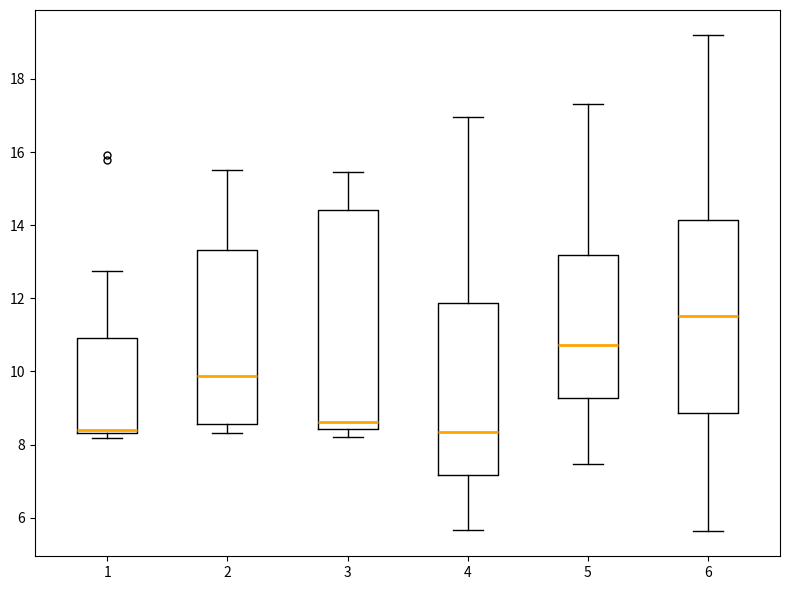

Reading left to right, transcribe this box plot: for each box, give where its median line is, the range the box spans, and where its two whiskers end, as read against the y-axis. The values are not printed on the chart, so give them approximately, as read against the axis.

1: median 8.4 (just above the box's lower edge), box 8.4 to 11.0, whiskers 8.2 to 12.8
2: median 9.8, box 8.6 to 13.4, whiskers 8.4 to 15.6
3: median 8.6, box 8.4 to 14.4, whiskers 8.2 to 15.4
4: median 8.4, box 7.2 to 11.8, whiskers 5.6 to 17.0
5: median 10.8, box 9.2 to 13.2, whiskers 7.4 to 17.4
6: median 11.6, box 8.8 to 14.2, whiskers 5.6 to 19.2